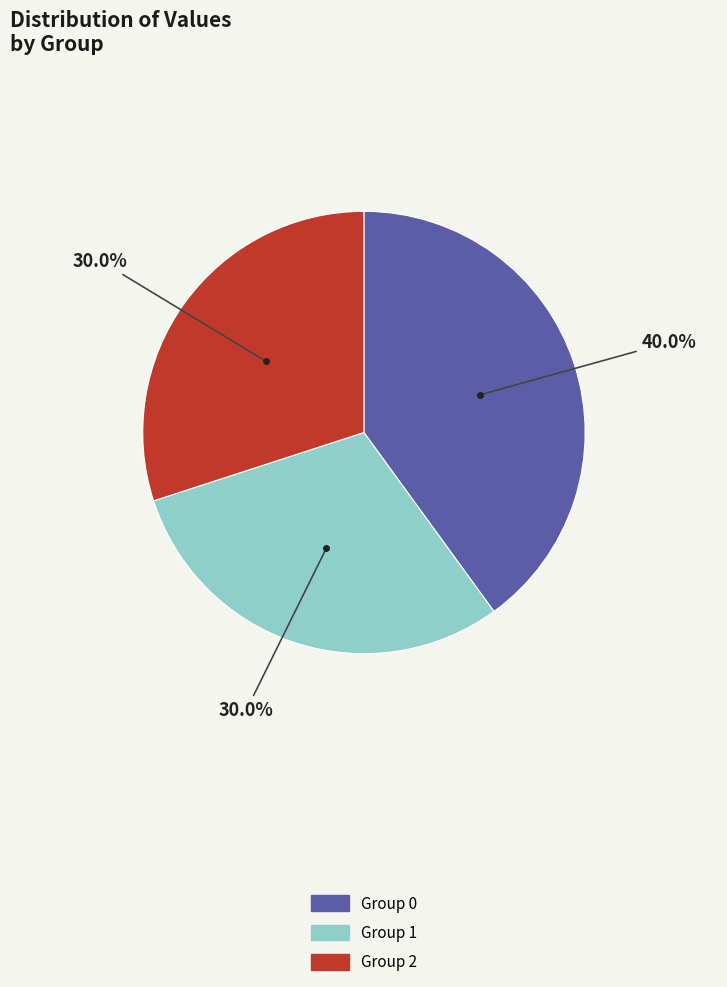

Does any single category account for the majority?

No